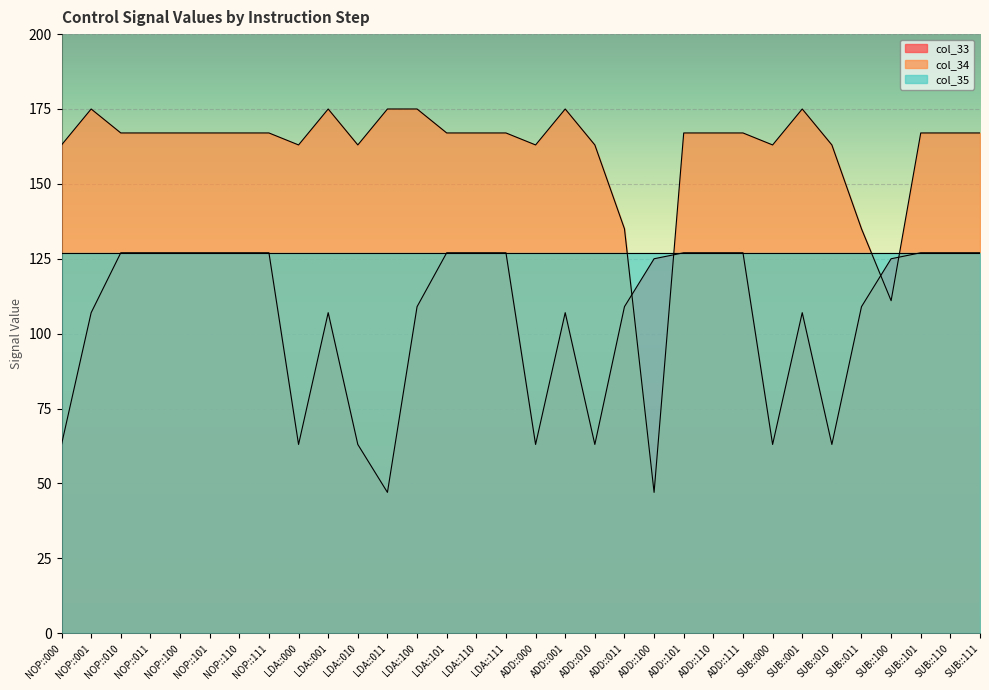

What is the total value across all series at ADD::100?

299